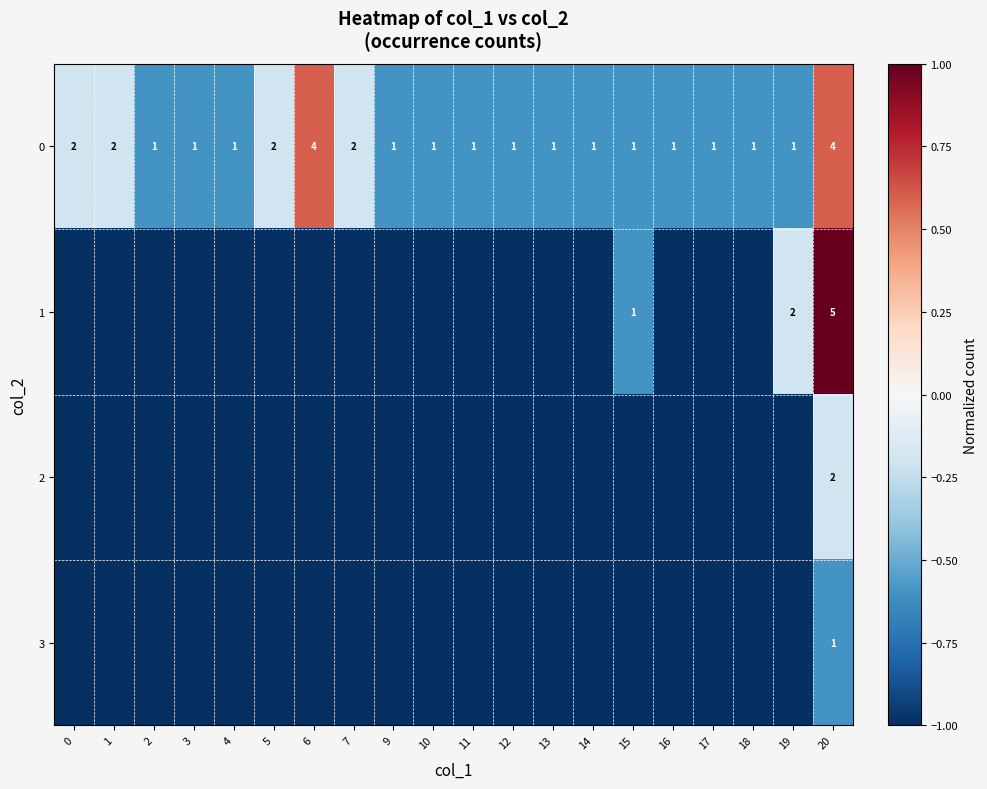

At which category is the sum across all series the highest?

20